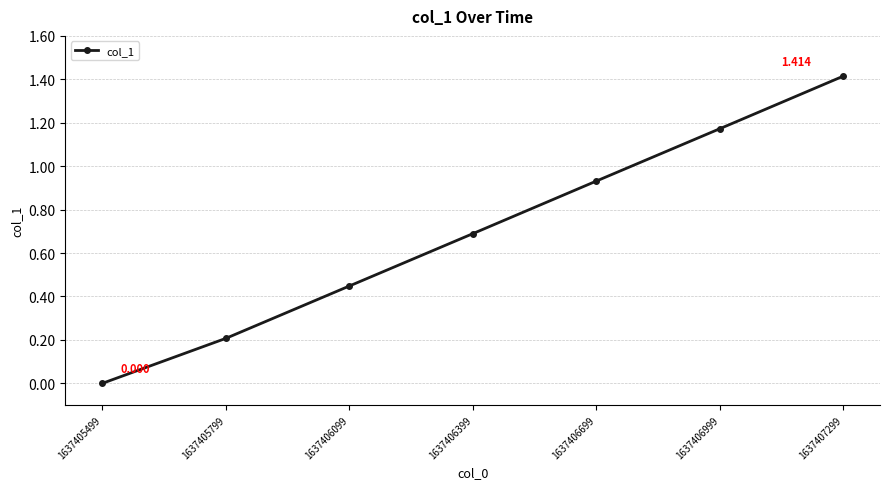

Between 1637405799 and 1637406999, which is larger?

1637406999